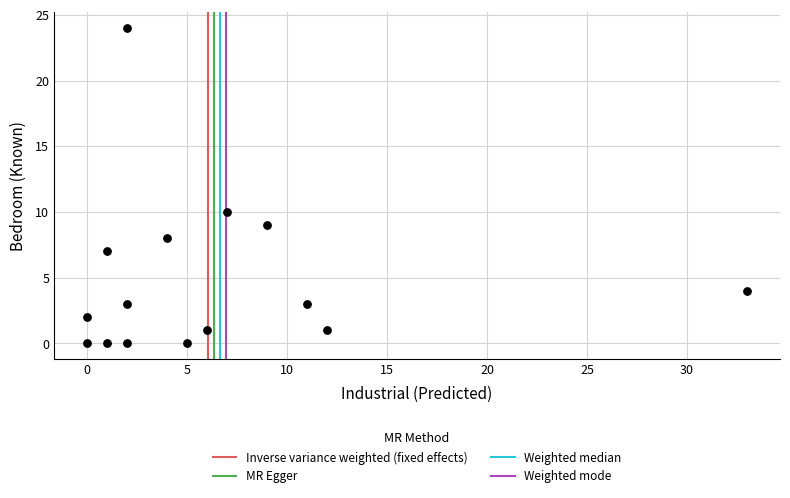

What is the range of Y values (max minus min)?

24